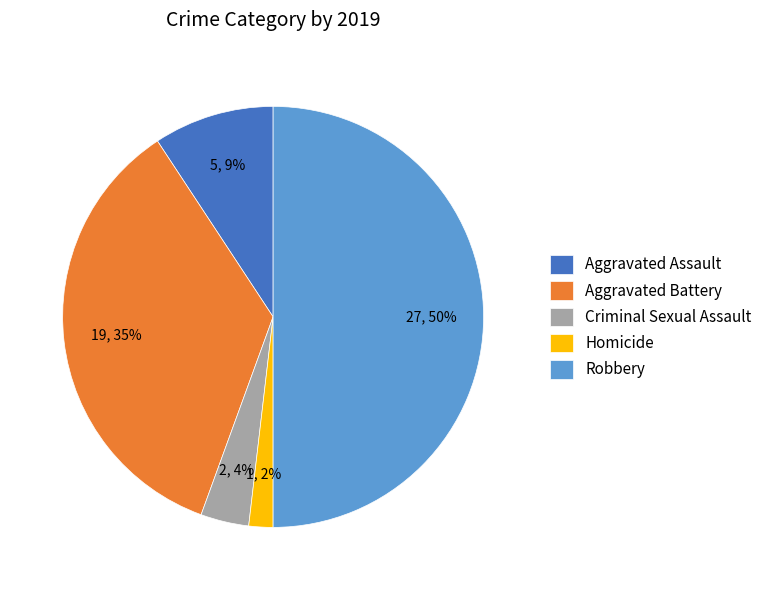

Which has a higher value, Criminal Sexual Assault or Aggravated Battery?

Aggravated Battery